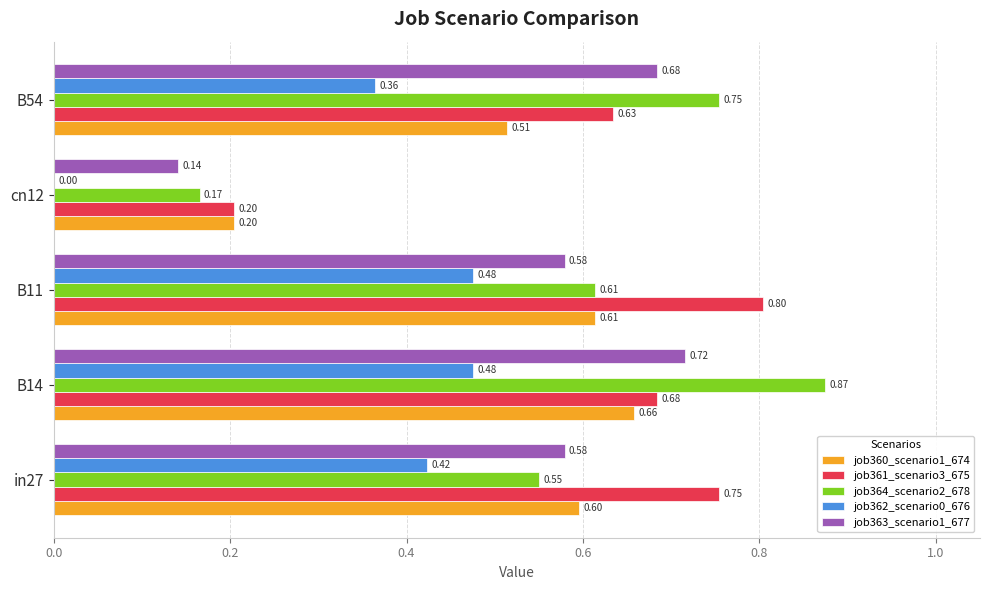

What is the sum of all job360_scenario1_674 values?

2.6